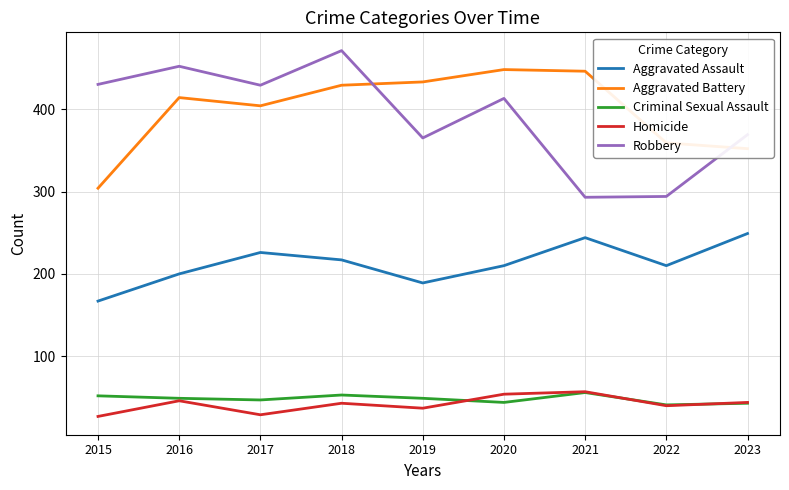

Read the Aggravated Assault value at 2020.

210